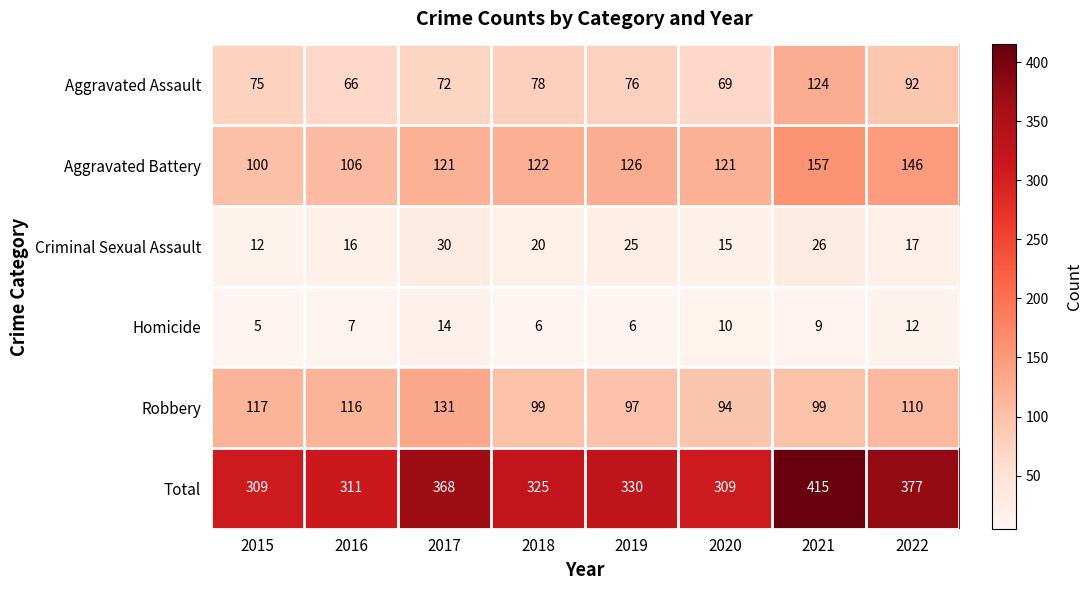

Which series has the largest total across all categories?

Total